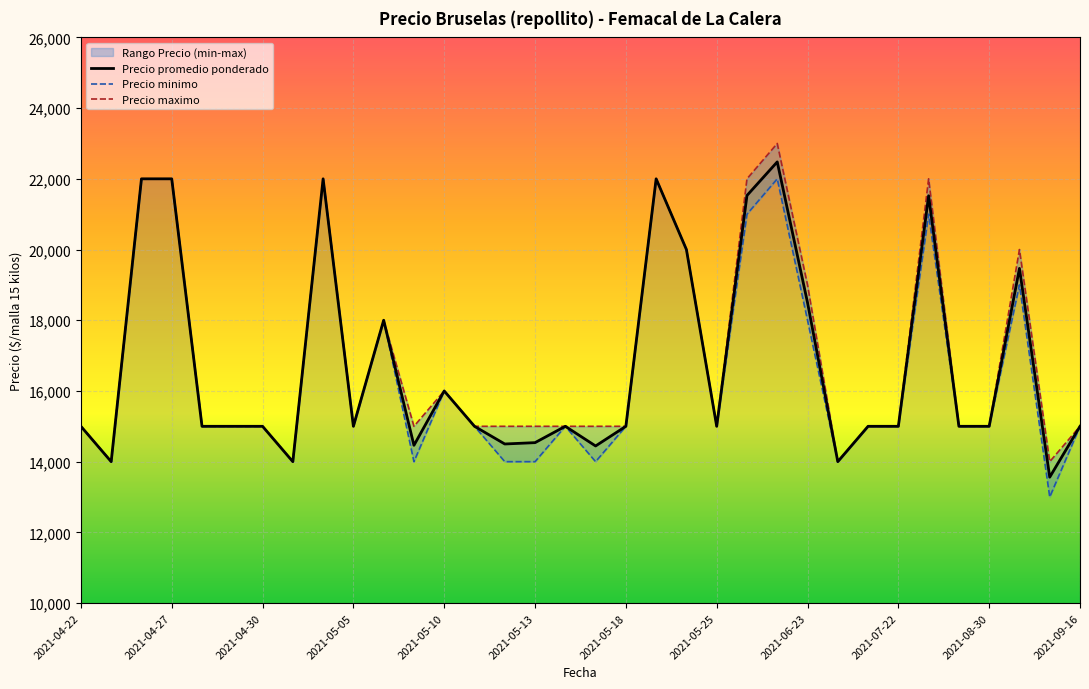

Between 2021-05-10 and 2021-05-14, which series saw the biggest shift?

Precio promedio ponderado